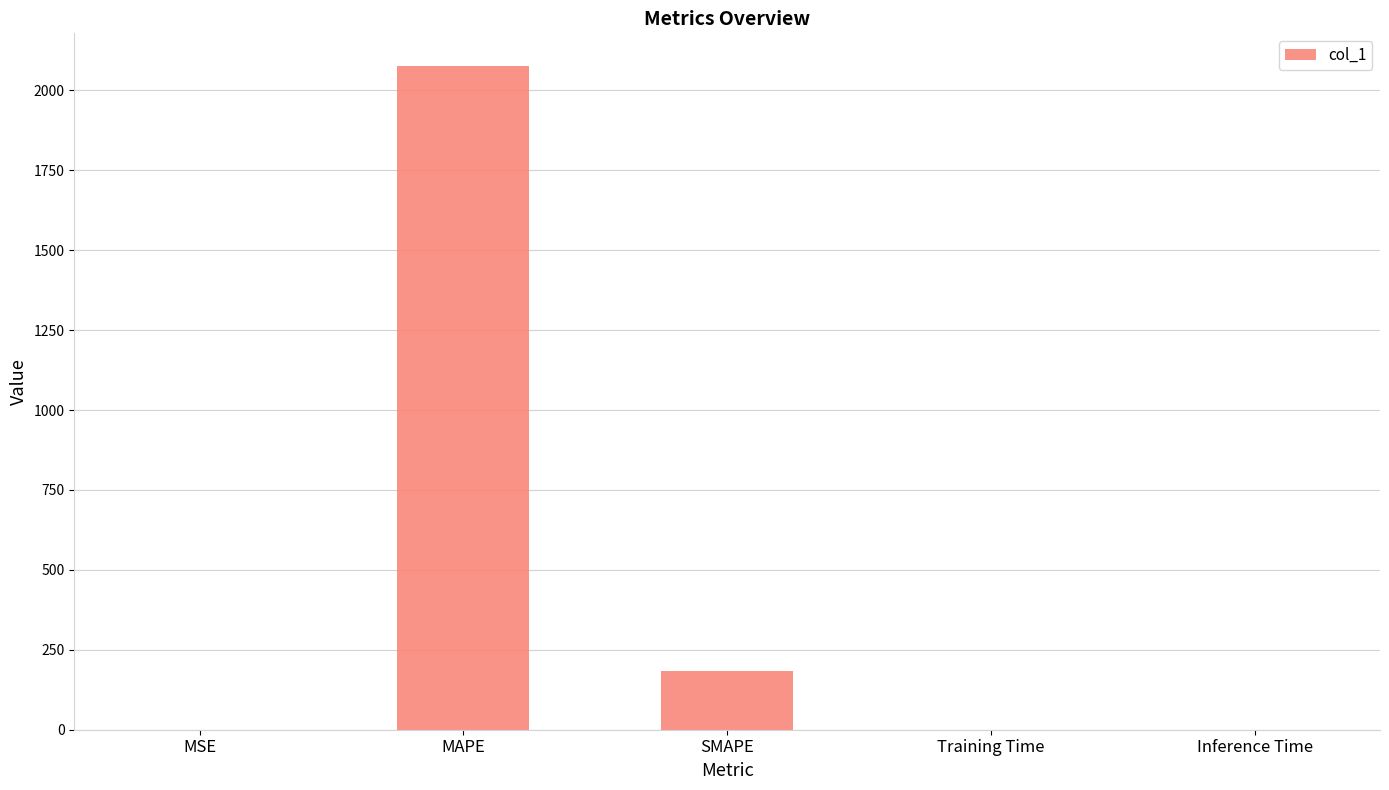

Are the bars horizontal?

No